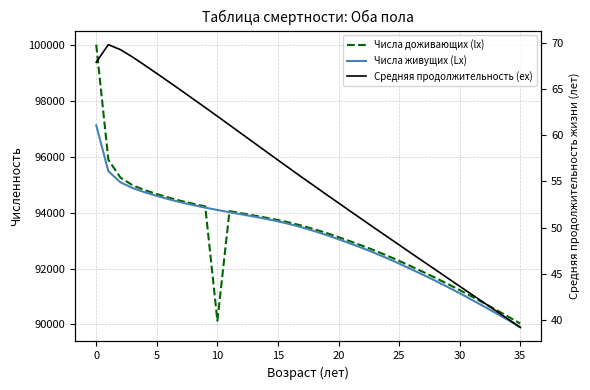

How many data points does each series have?

36